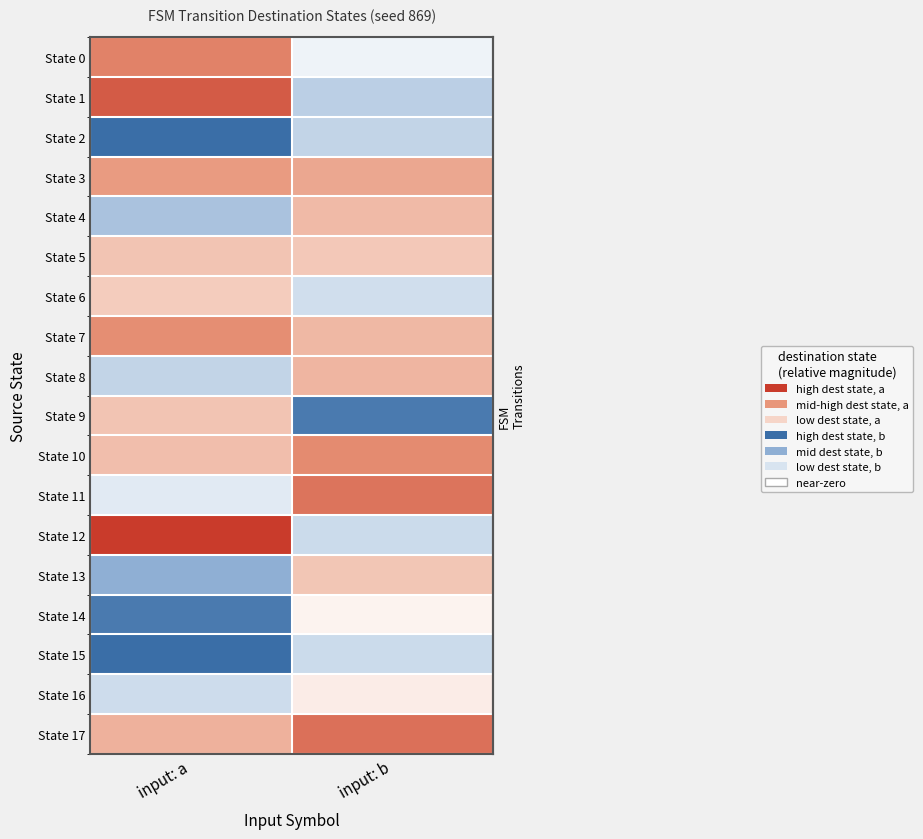

Is it true that State 11 equals 109 at input: b?

True